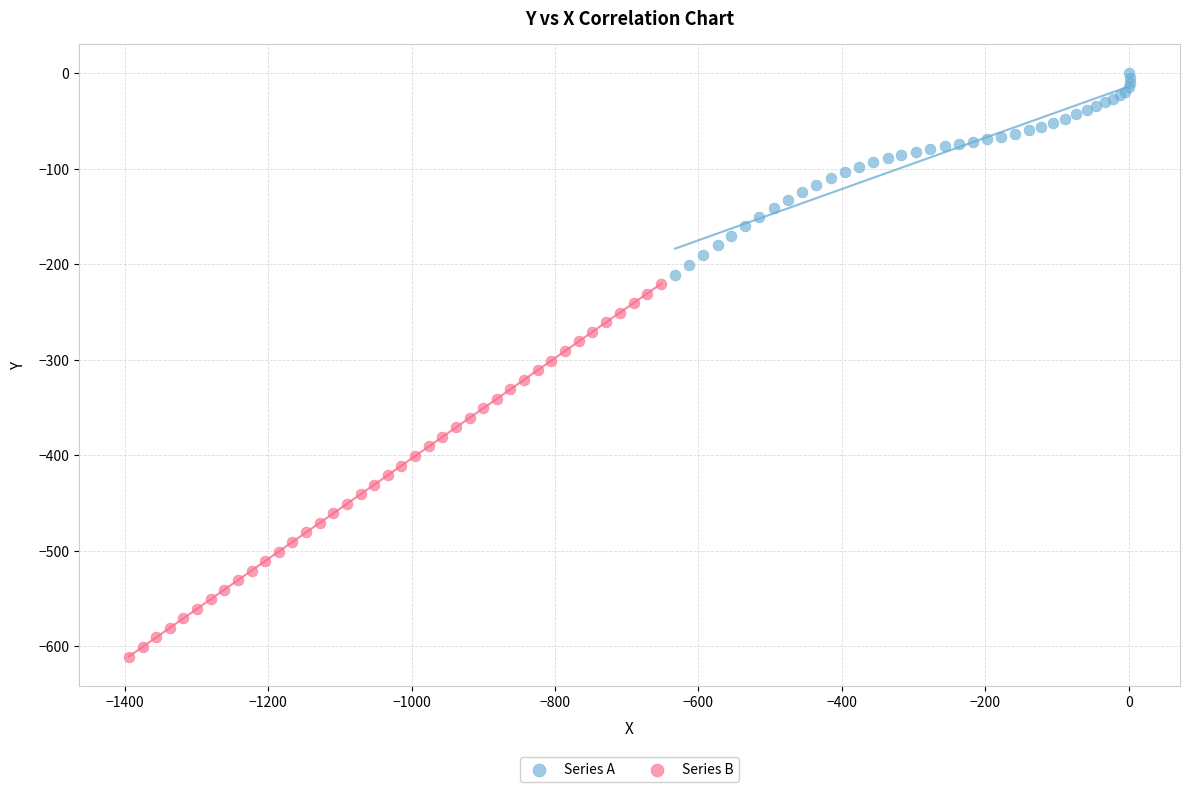

Which series contains the highest Y value?

Series A